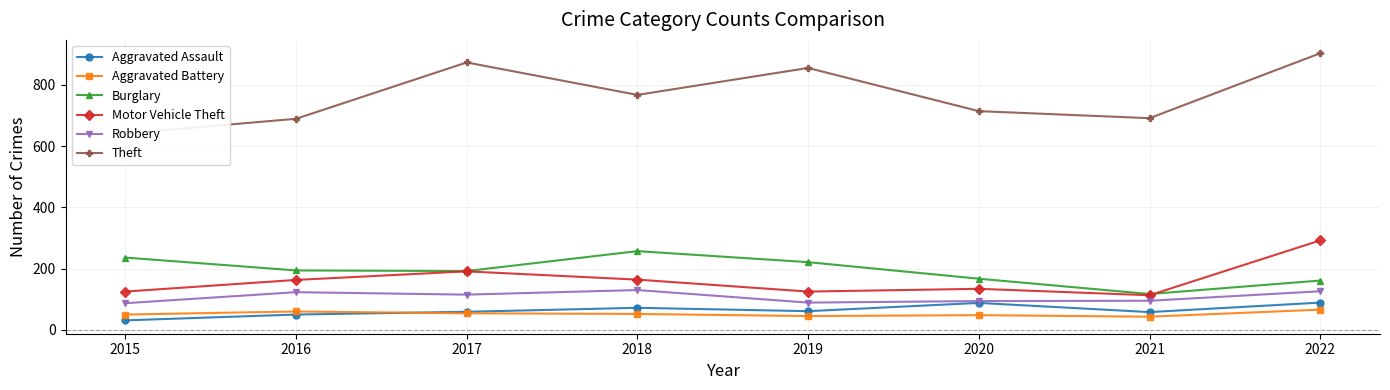

What is the average value of the Robbery series?

107